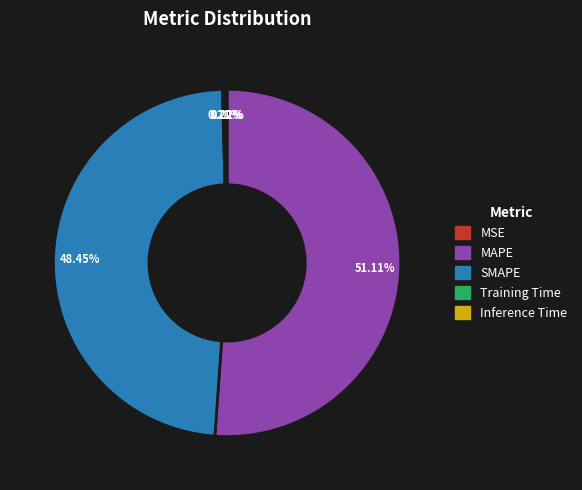

Between SMAPE and MAPE, which is larger?

MAPE